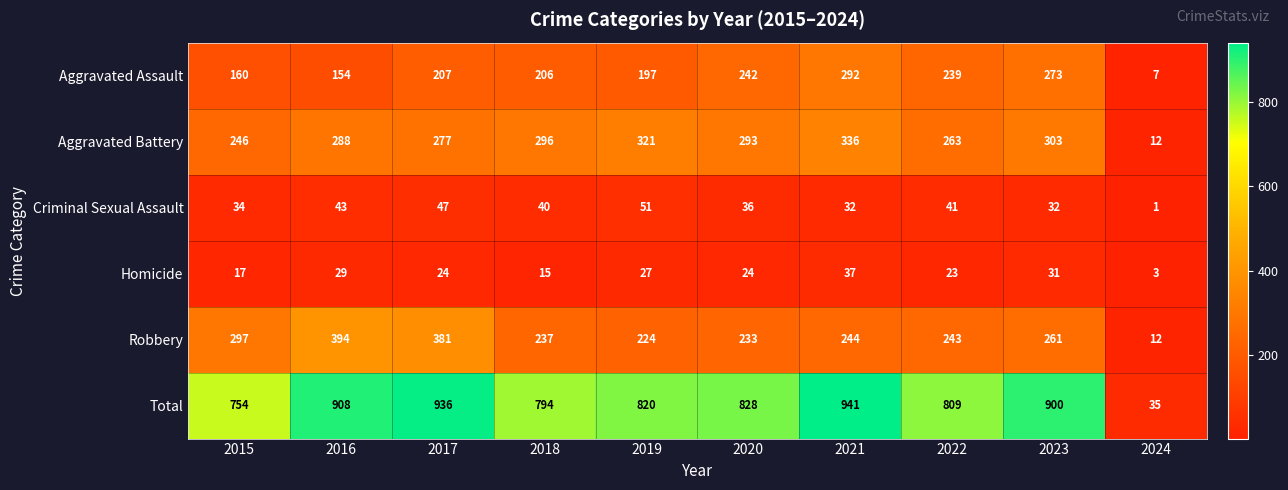

Which series has the largest range (max minus min)?

Total